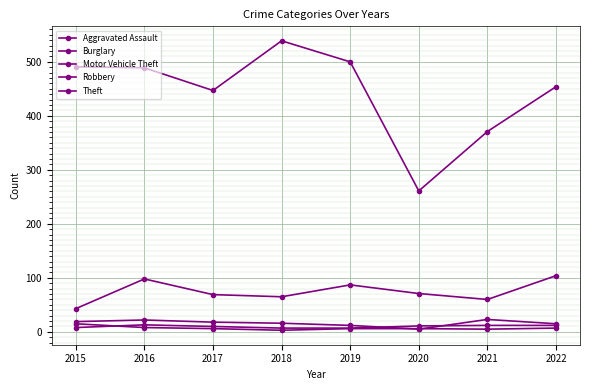

At which category does Aggravated Assault reach its first local peak?

2016